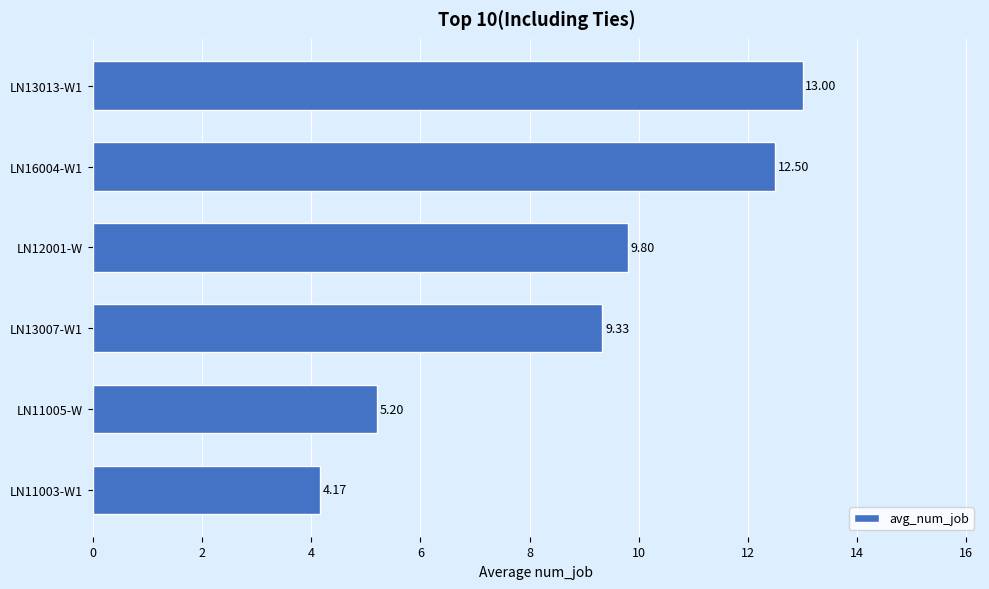

Which has a higher value, LN12001-W or LN13013-W1?

LN13013-W1